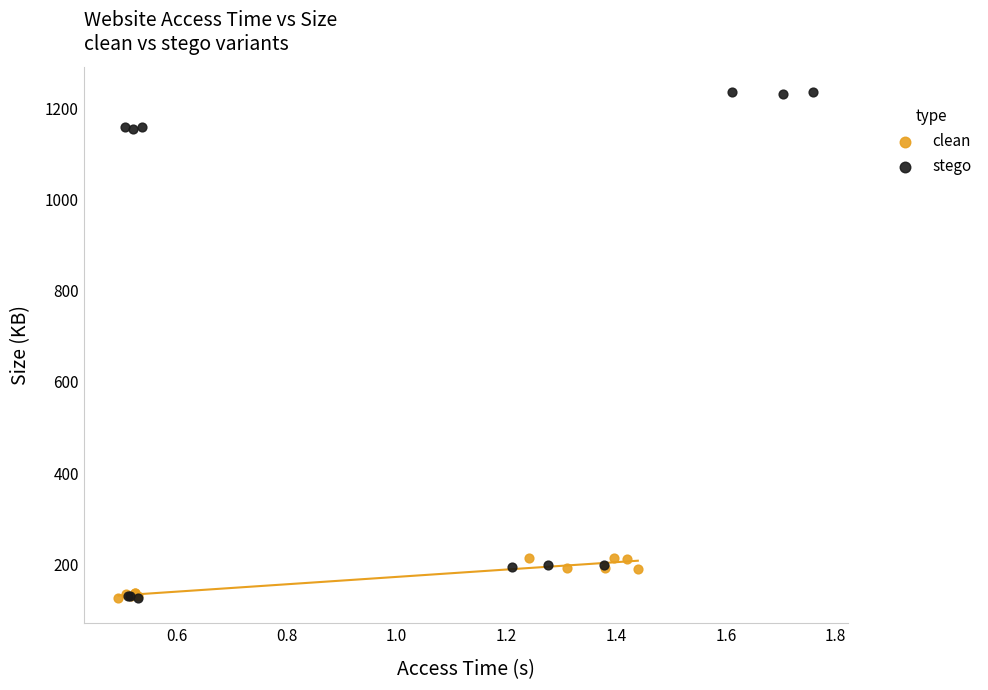

Which series reaches the maximum Y coordinate?

stego